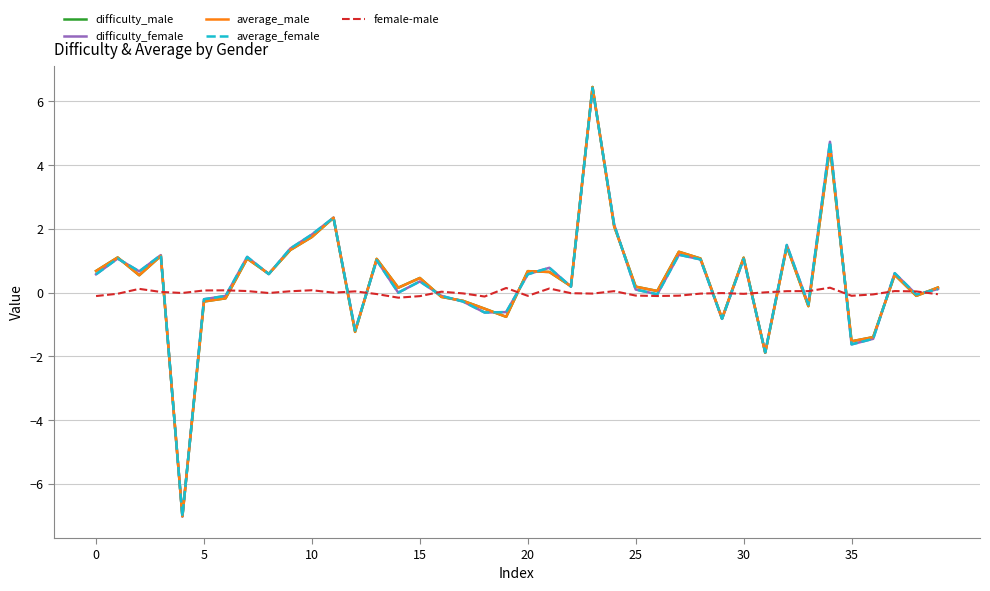

What is the minimum value for difficulty_female?

-7.0